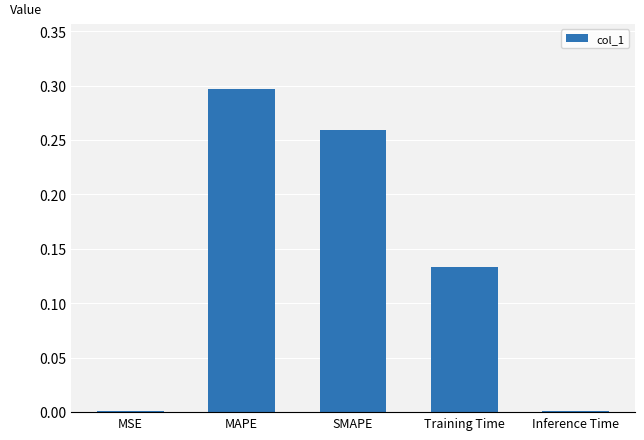

Which label corresponds to the largest value in the chart?

MAPE